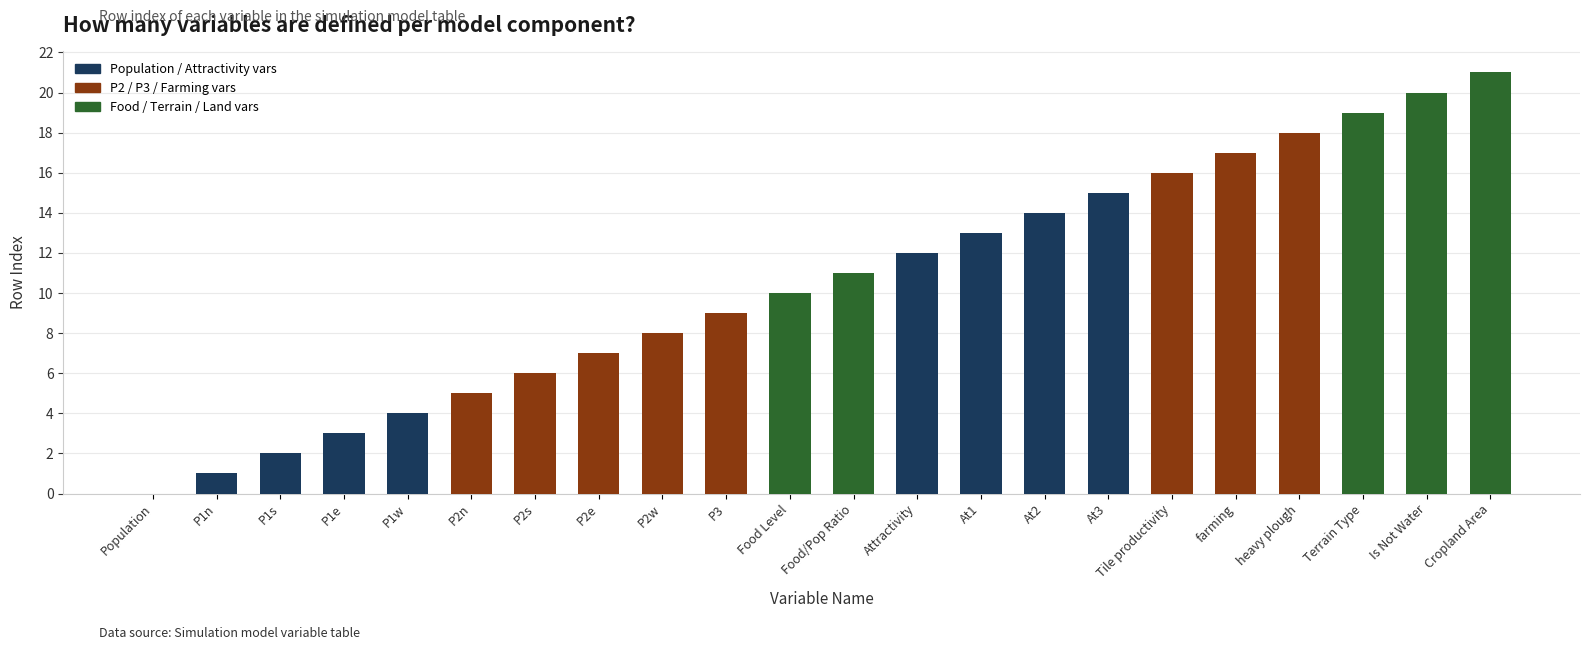

What is the sum of all values?

231